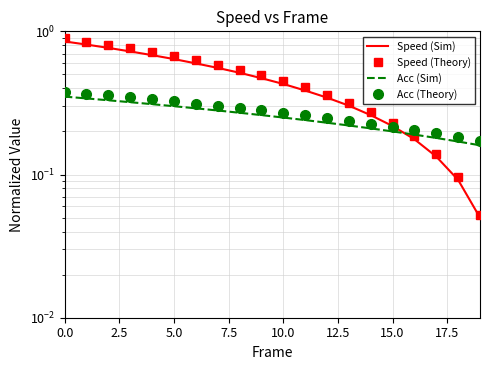

At how many categories does at least one series exceed 0?

20